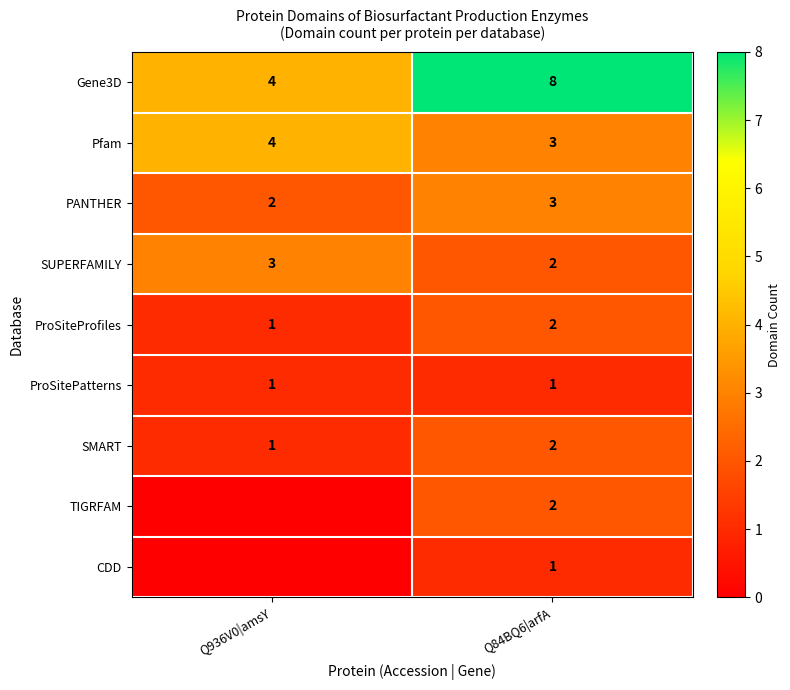

List the labels in order of Gene3D value, smallest first.

Q936V0|amsY, Q84BQ6|arfA